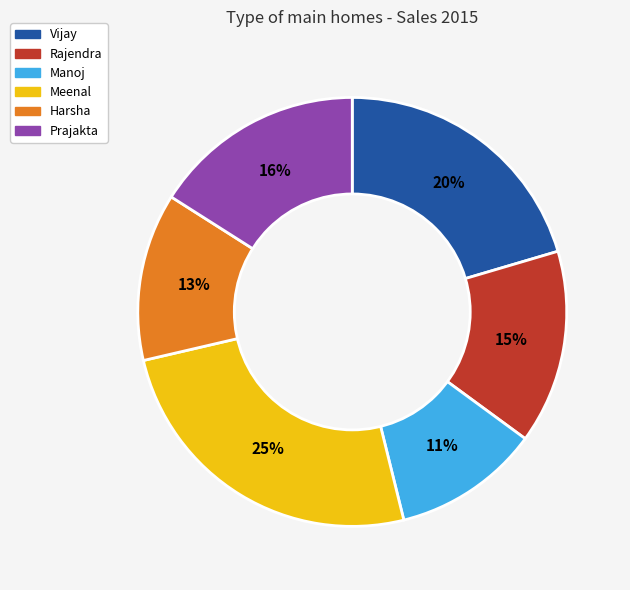

Is the sum of Vijay and Harsha greater than half?

No